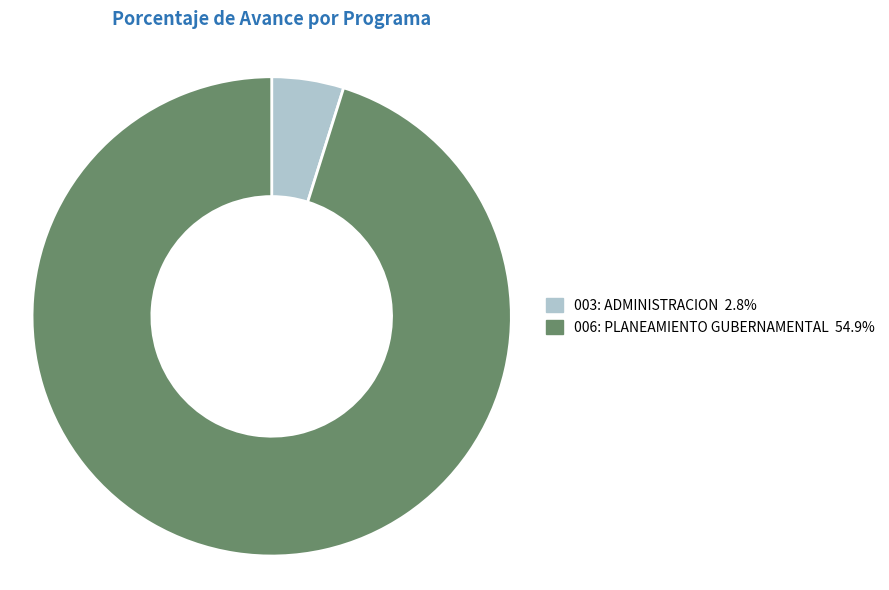

Is there a majority slice in this chart?

Yes